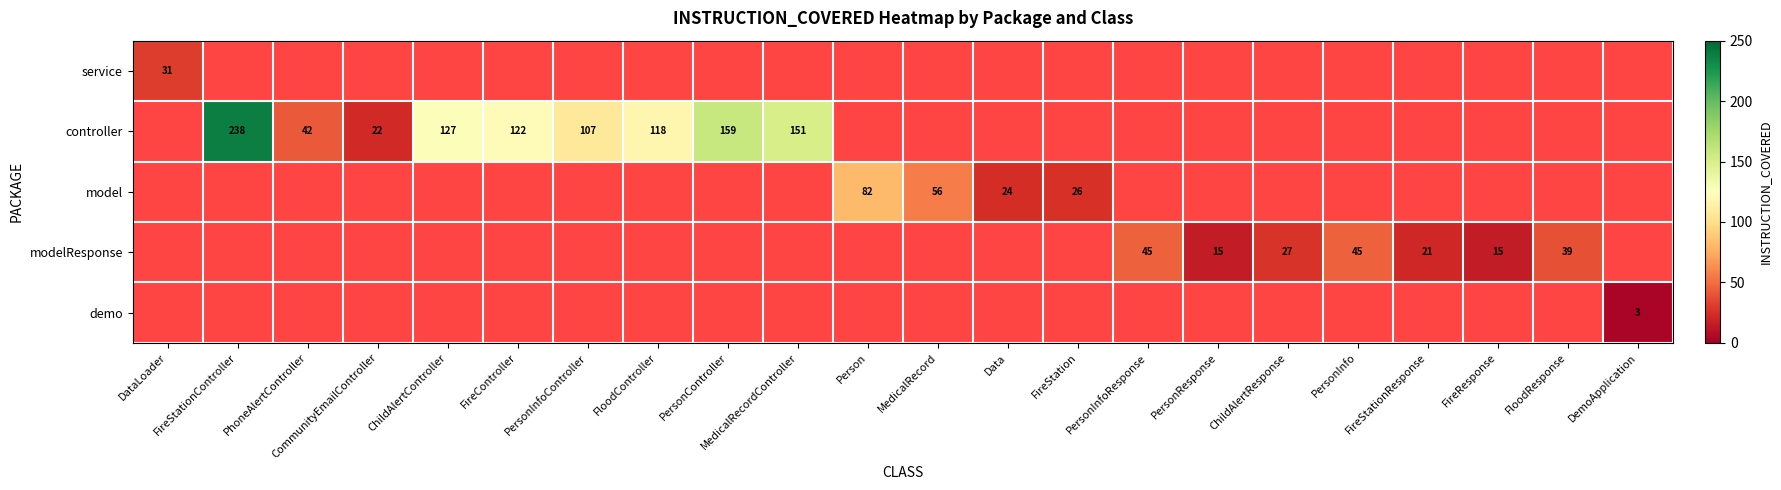

What is the maximum value shown in the chart?

238.0